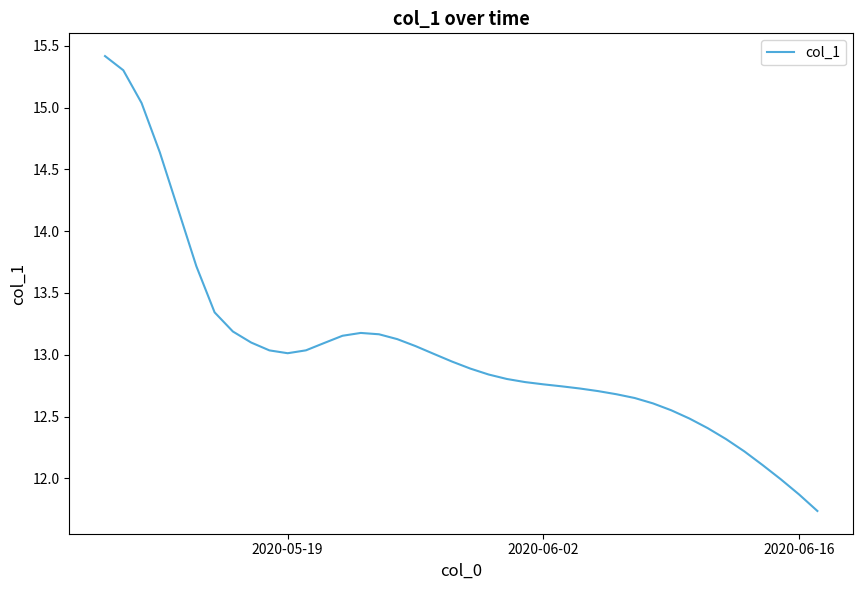

What is the smallest value displayed?

11.7